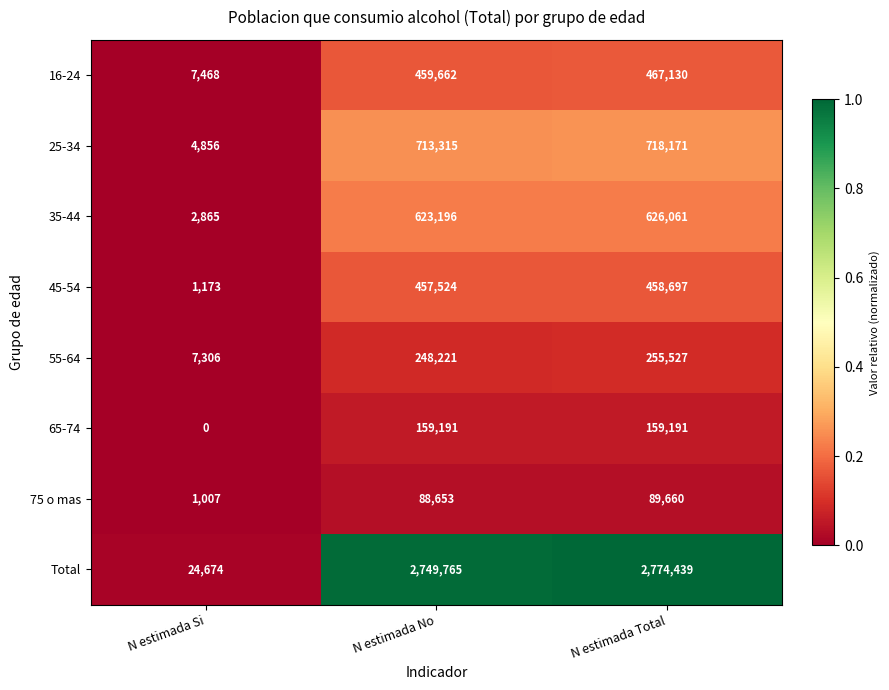

True or false: 75 o mas has a value of 88653 at N estimada No.

True